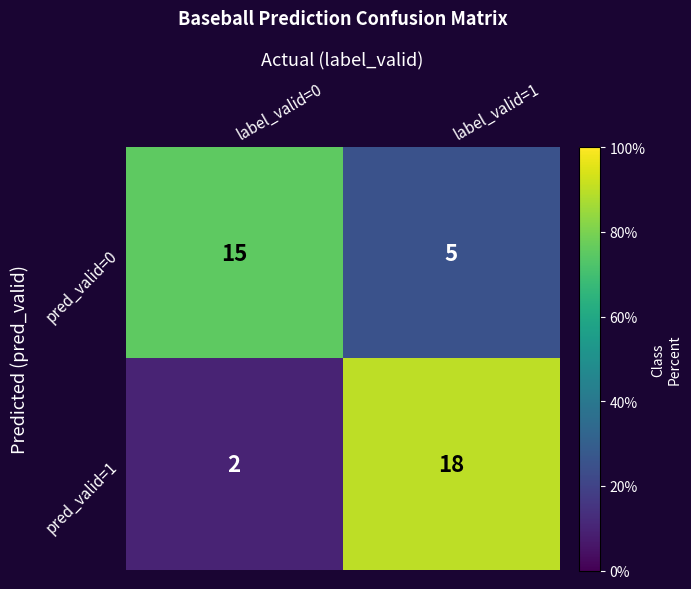

Reading left to right, what are all the values shown in this chart?

pred_valid=0: 15	5
pred_valid=1: 2	18